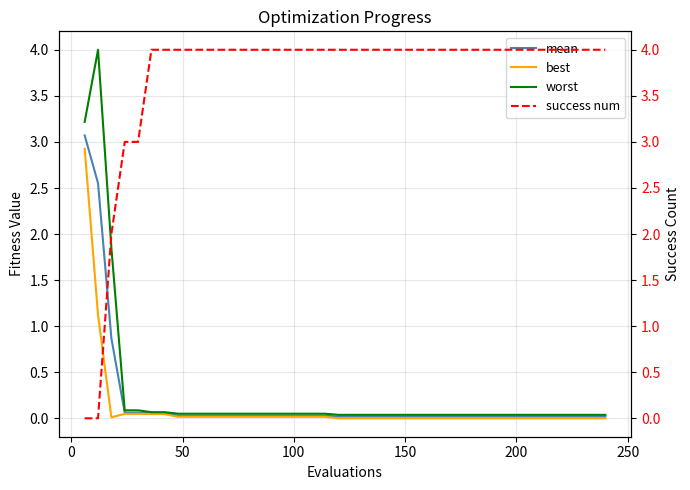

Reading left to right, transcribe all the data shown in this chart.

mean: 3.1	2.6	0.9	0.1	0.1	0.1	0.1	0.0	0.0	0.0	0.0	0.0	0.0	0.0	0.0	0.0	0.0	0.0	0.0	0.0	0.0	0.0	0.0	0.0	0.0	0.0	0.0	0.0	0.0	0.0	0.0	0.0	0.0	0.0	0.0	0.0	0.0	0.0	0.0	0.0
best: 2.9	1.1	0.0	0.0	0.0	0.0	0.0	0.0	0.0	0.0	0.0	0.0	0.0	0.0	0.0	0.0	0.0	0.0	0.0	0.0	0.0	0.0	0.0	0.0	0.0	0.0	0.0	0.0	0.0	0.0	0.0	0.0	0.0	0.0	0.0	0.0	0.0	0.0	0.0	0.0
worst: 3.2	4.0	1.9	0.1	0.1	0.1	0.1	0.1	0.1	0.1	0.1	0.1	0.1	0.1	0.1	0.1	0.1	0.1	0.1	0.0	0.0	0.0	0.0	0.0	0.0	0.0	0.0	0.0	0.0	0.0	0.0	0.0	0.0	0.0	0.0	0.0	0.0	0.0	0.0	0.0
success num: 0.0	0.0	2.0	3.0	3.0	4.0	4.0	4.0	4.0	4.0	4.0	4.0	4.0	4.0	4.0	4.0	4.0	4.0	4.0	4.0	4.0	4.0	4.0	4.0	4.0	4.0	4.0	4.0	4.0	4.0	4.0	4.0	4.0	4.0	4.0	4.0	4.0	4.0	4.0	4.0